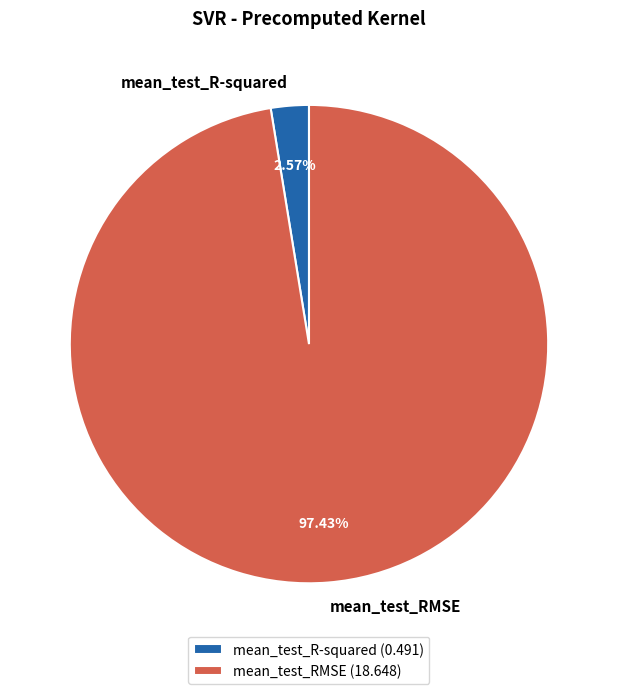

Which slice represents more than half of the pie?

mean_test_RMSE